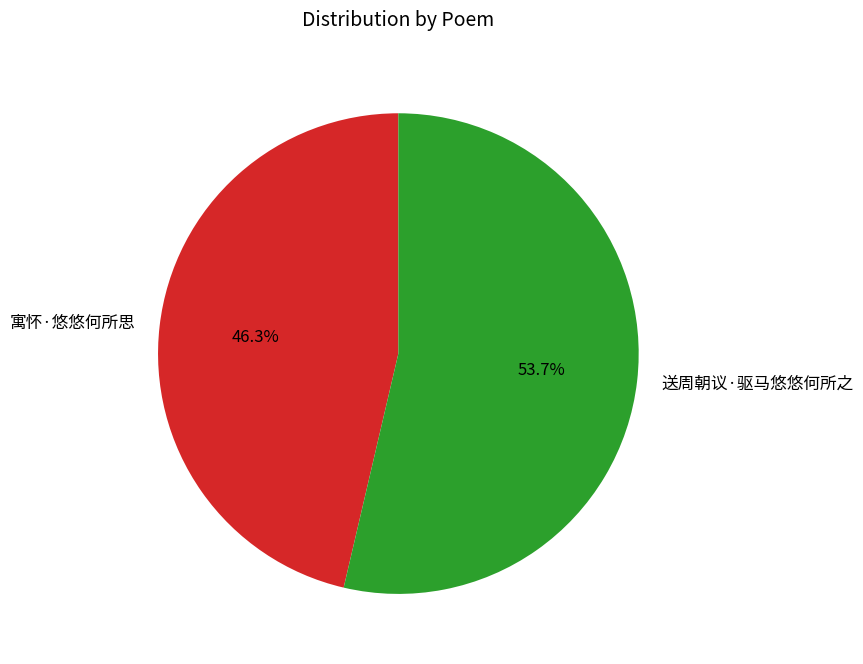

The 寓怀·悠悠何所思 slice represents 46% of the pie. True or false?

True